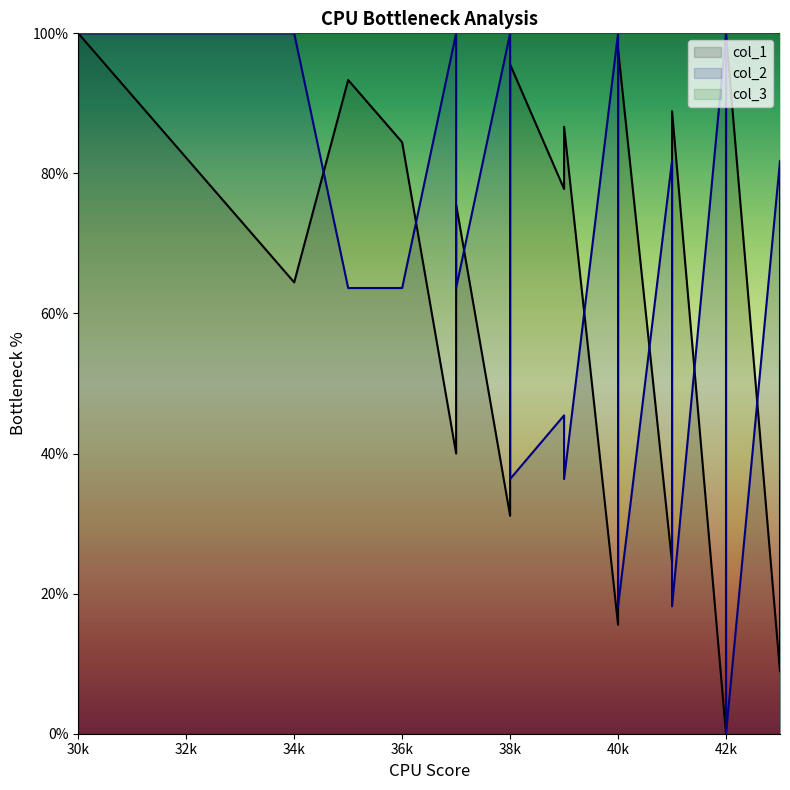

Is it true that col_2 equals 99.3 at 38k?

False